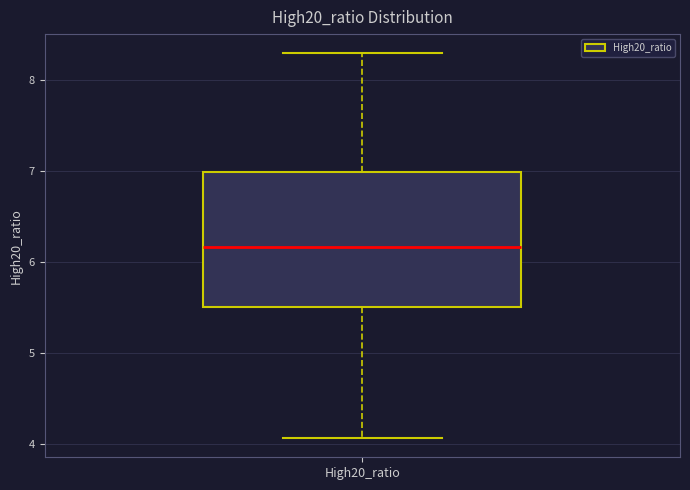

Read this box plot against the y-axis: the position of the median line, the range covered by the box, and the ends of both whiskers. The values are not printed on the chart, so give them approximately, as read against the axis.

median 6.2, box 5.5 to 7.0, whiskers 4.1 to 8.3